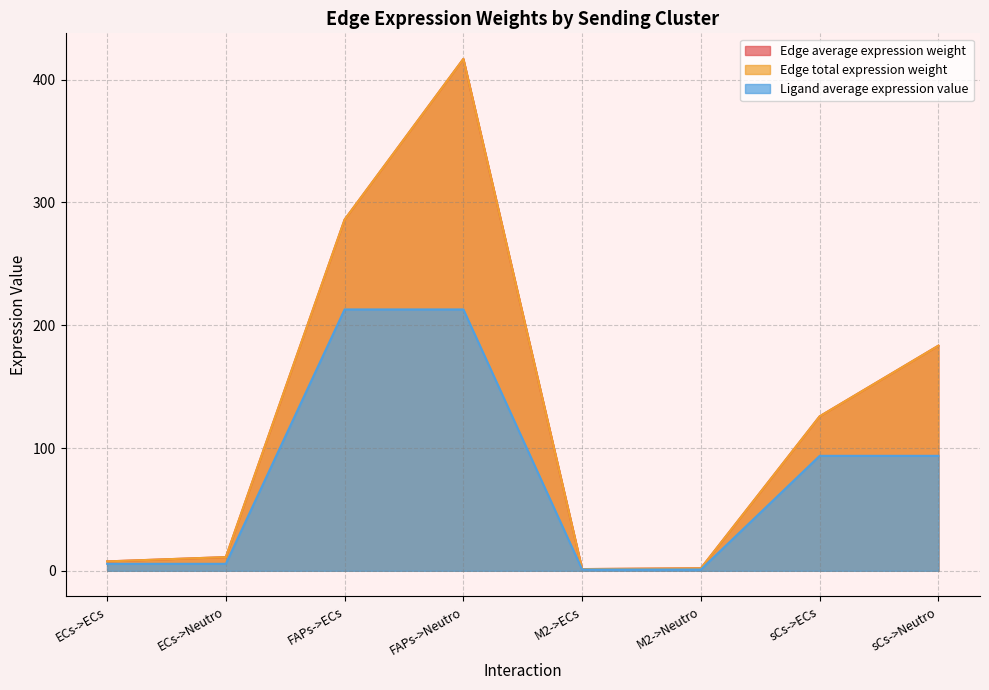

True or false: Ligand average expression value has more than 1 points higher than both neighbors.

False